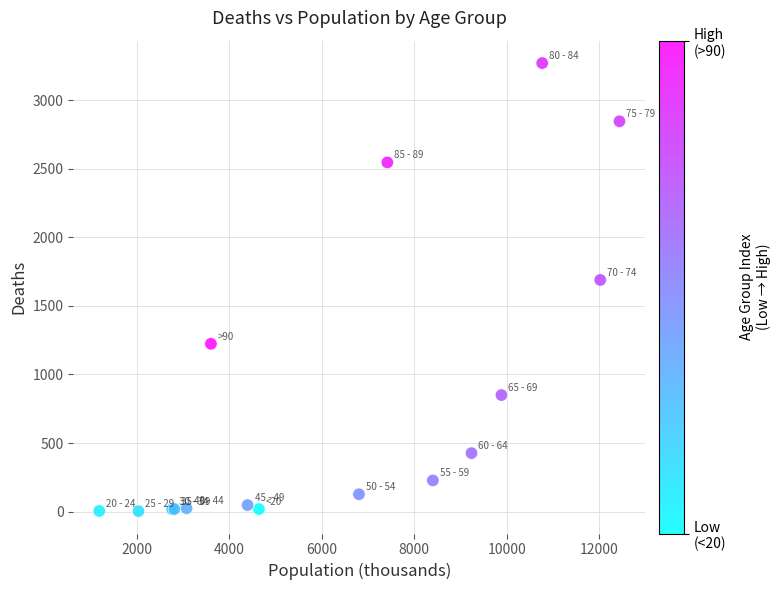

What Y value in the scatter plot is closest to 1638?

1690